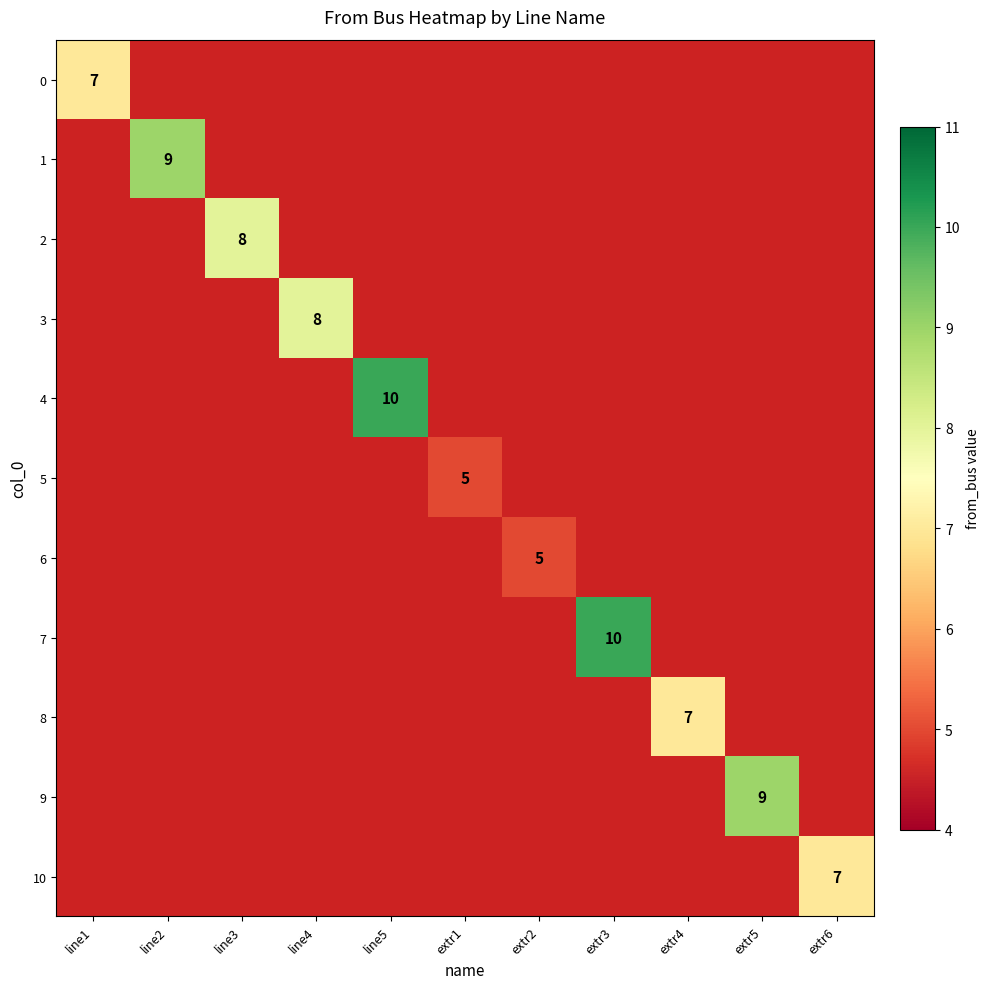

True or false: 0 has a value of 12 at line1.

False